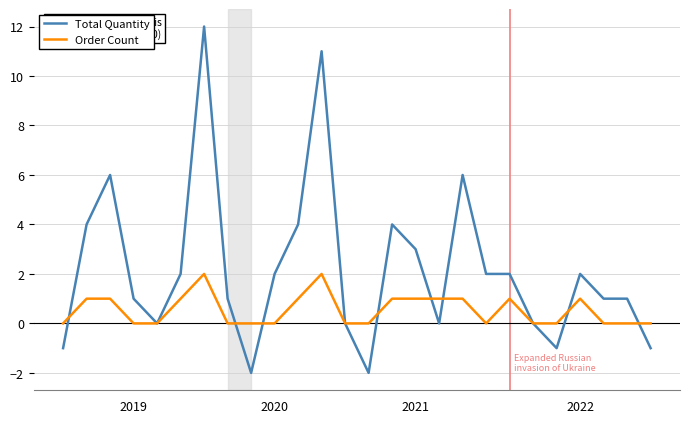

Which series ends up on top after the final intersection of Order Count and Total Quantity?

Order Count